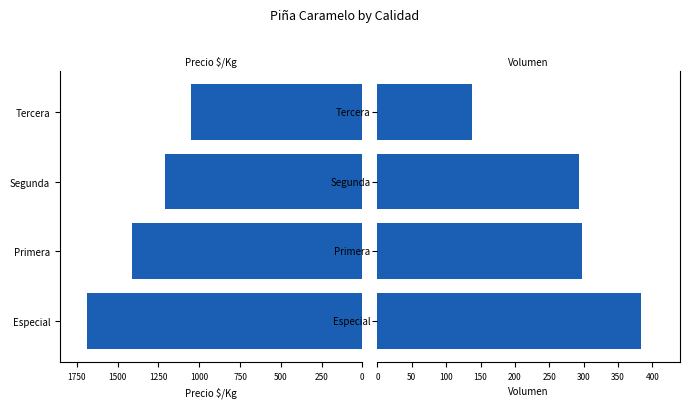

True or false: Volumen has a value of 559 at Especial.

False